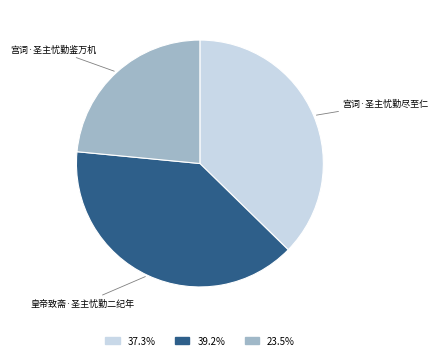

Count the number of slices in the pie.

3